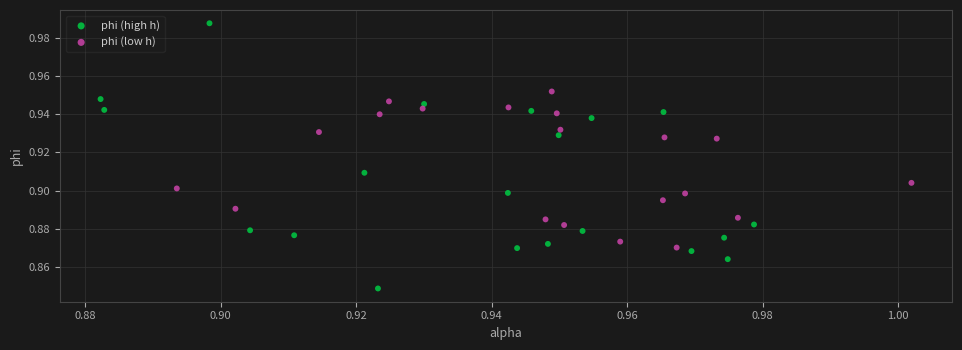

Which series has the largest Y range (max minus min)?

phi (high h)